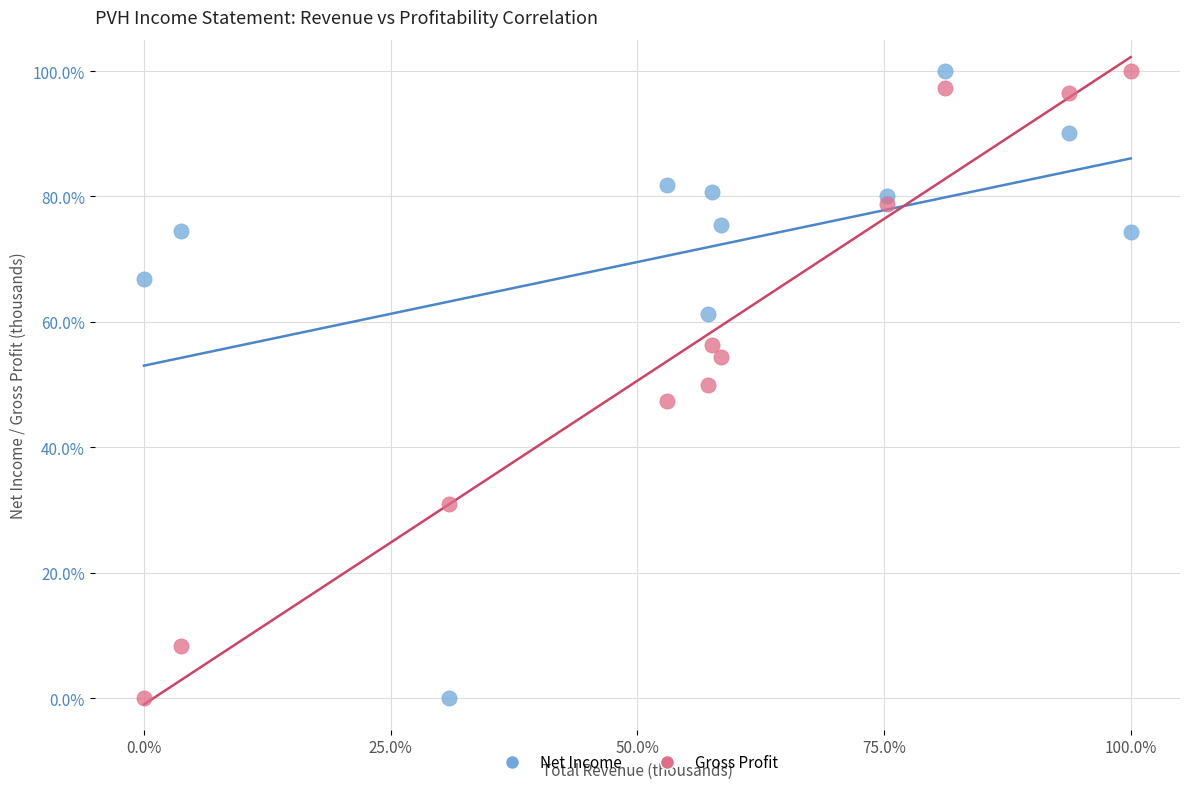

What is the X range (max minus min) for the scatter plot?

100.0